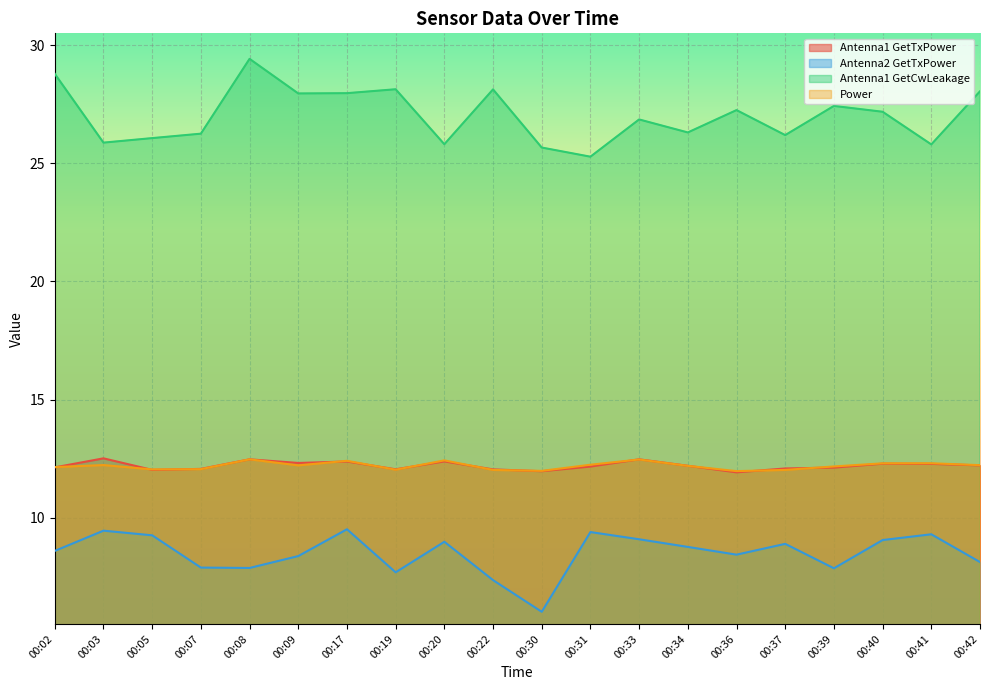

Reading left to right, extract all data points from this chart.

Antenna1 GetTxPower: 12.1	12.5	12.0	12.1	12.5	12.3	12.4	12.0	12.4	12.0	12.0	12.2	12.5	12.2	11.9	12.1	12.1	12.3	12.3	12.2
Antenna2 GetTxPower: 8.6	9.4	9.3	7.9	7.9	8.4	9.5	7.7	9.0	7.4	6.0	9.4	9.1	8.8	8.4	8.9	7.9	9.1	9.3	8.1
Antenna1 GetCwLeakage: 28.8	25.9	26.1	26.3	29.4	28.0	28.0	28.1	25.8	28.1	25.7	25.3	26.9	26.3	27.3	26.2	27.4	27.2	25.8	28.0
Power: 12.1	12.2	12.0	12.1	12.5	12.2	12.4	12.0	12.4	12.0	12.0	12.2	12.5	12.2	12.0	12.0	12.2	12.3	12.3	12.2